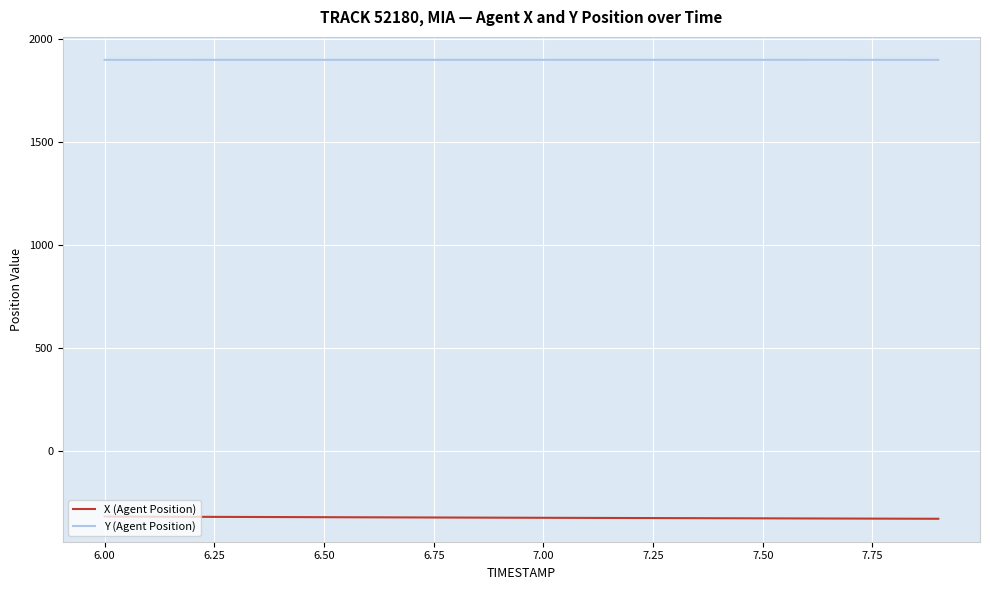

What is the maximum value shown in the chart?

1899.6